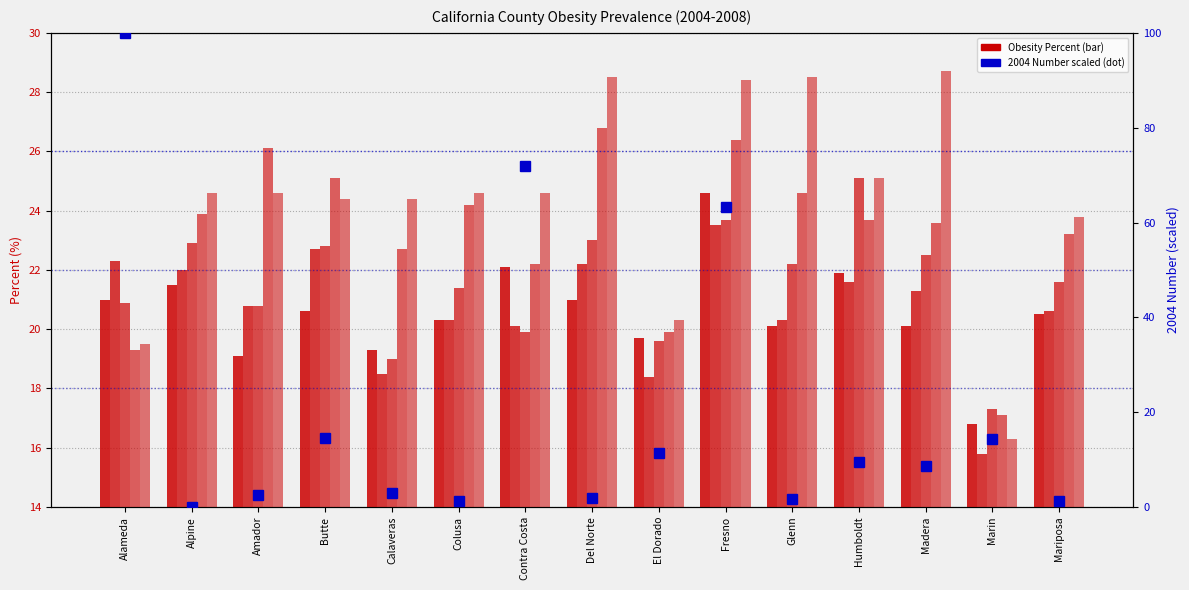

What position from the left is Colusa?

6